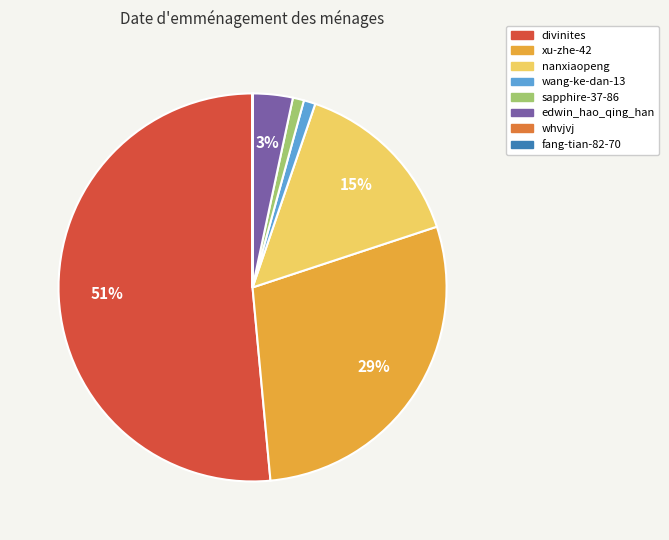

Is it true that divinites is 51% of the pie?

True